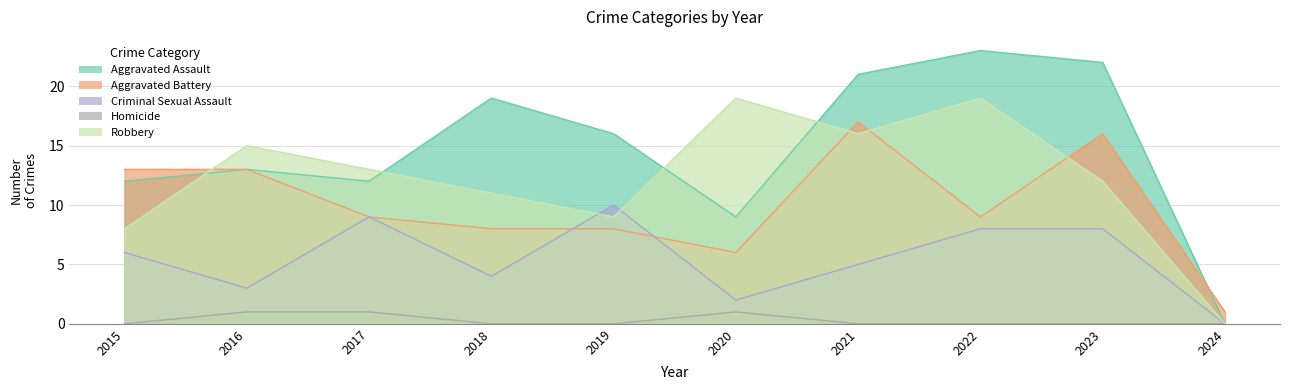

At which label does Homicide reach its minimum?

2015